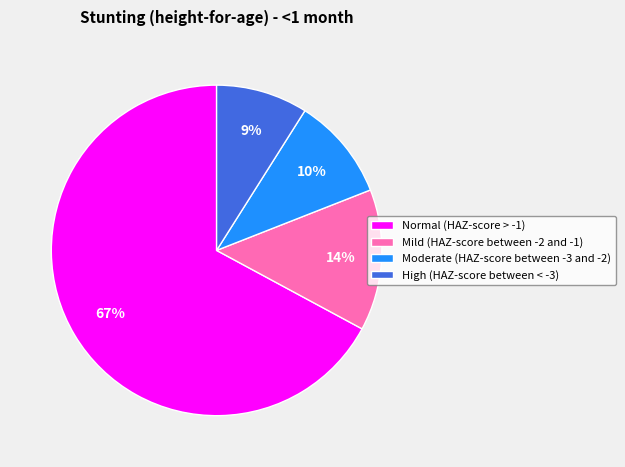

To the nearest percent, what percentage of the pie is High (HAZ-score between < -3)?

9%